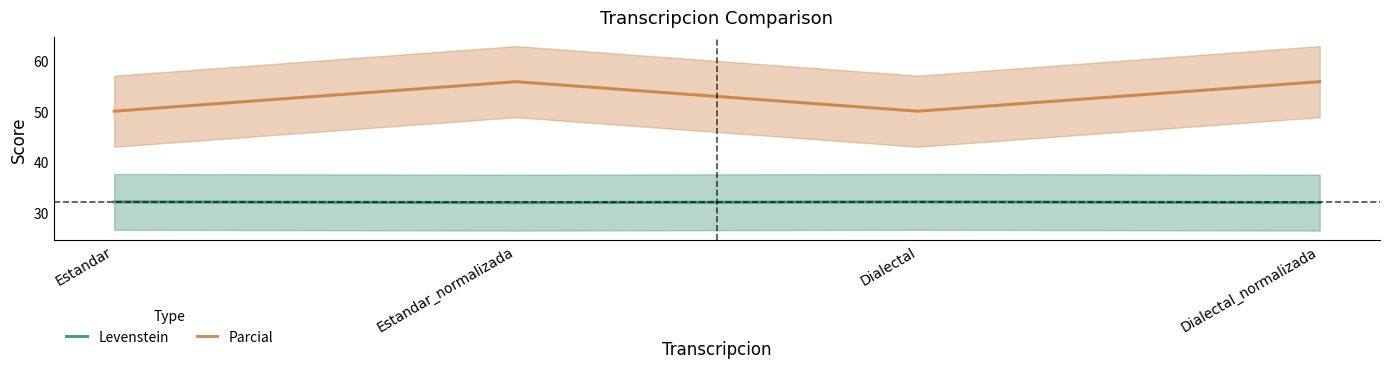

The Parcial series shows 55.8 at Dialectal_normalizada. True or false?

True